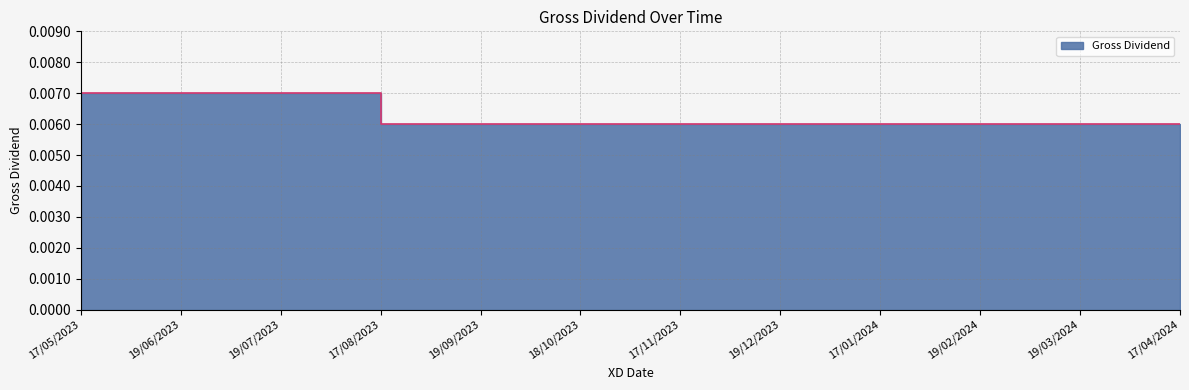

What is the sum of all values?

0.1